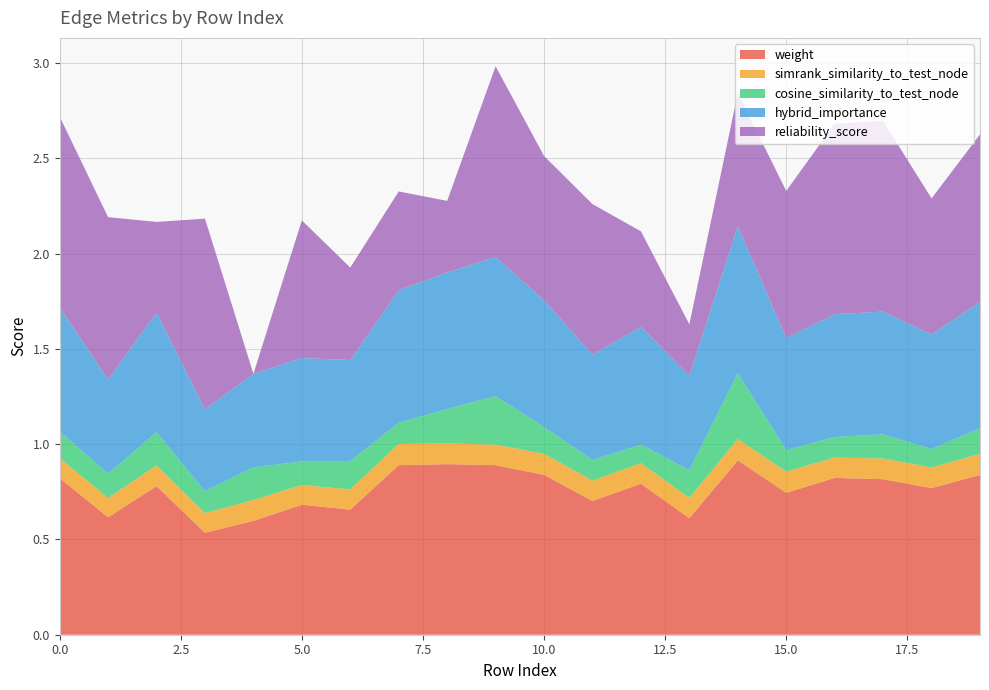

Reading left to right, what are all the values shown in this chart?

weight: 0.8	0.6	0.8	0.5	0.6	0.7	0.7	0.9	0.9	0.9	0.8	0.7	0.8	0.6	0.9	0.7	0.8	0.8	0.8	0.8
simrank_similarity_to_test_node: 0.1	0.1	0.1	0.1	0.1	0.1	0.1	0.1	0.1	0.1	0.1	0.1	0.1	0.1	0.1	0.1	0.1	0.1	0.1	0.1
cosine_similarity_to_test_node: 0.1	0.1	0.2	0.1	0.2	0.1	0.1	0.1	0.2	0.3	0.1	0.1	0.1	0.1	0.3	0.1	0.1	0.1	0.1	0.1
hybrid_importance: 0.7	0.5	0.6	0.4	0.5	0.5	0.5	0.7	0.7	0.7	0.7	0.6	0.6	0.5	0.8	0.6	0.6	0.6	0.6	0.7
reliability_score: 1.0	0.9	0.5	1.0	0.0	0.7	0.5	0.5	0.4	1.0	0.8	0.8	0.5	0.3	0.7	0.8	1.0	1.0	0.7	0.9